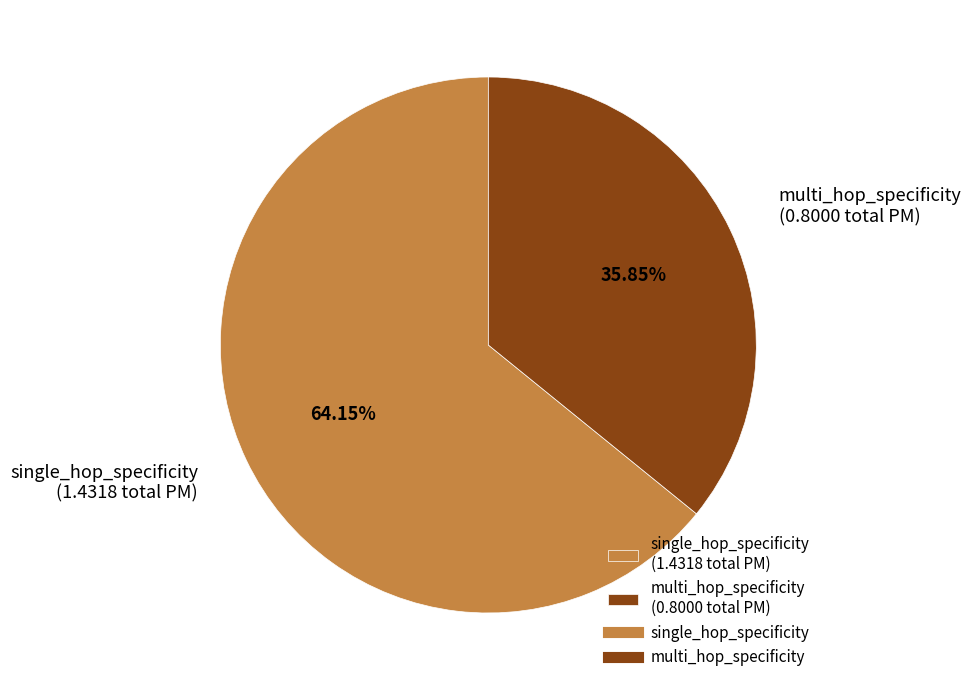

Which category has the biggest portion of the pie?

single_hop_specificity